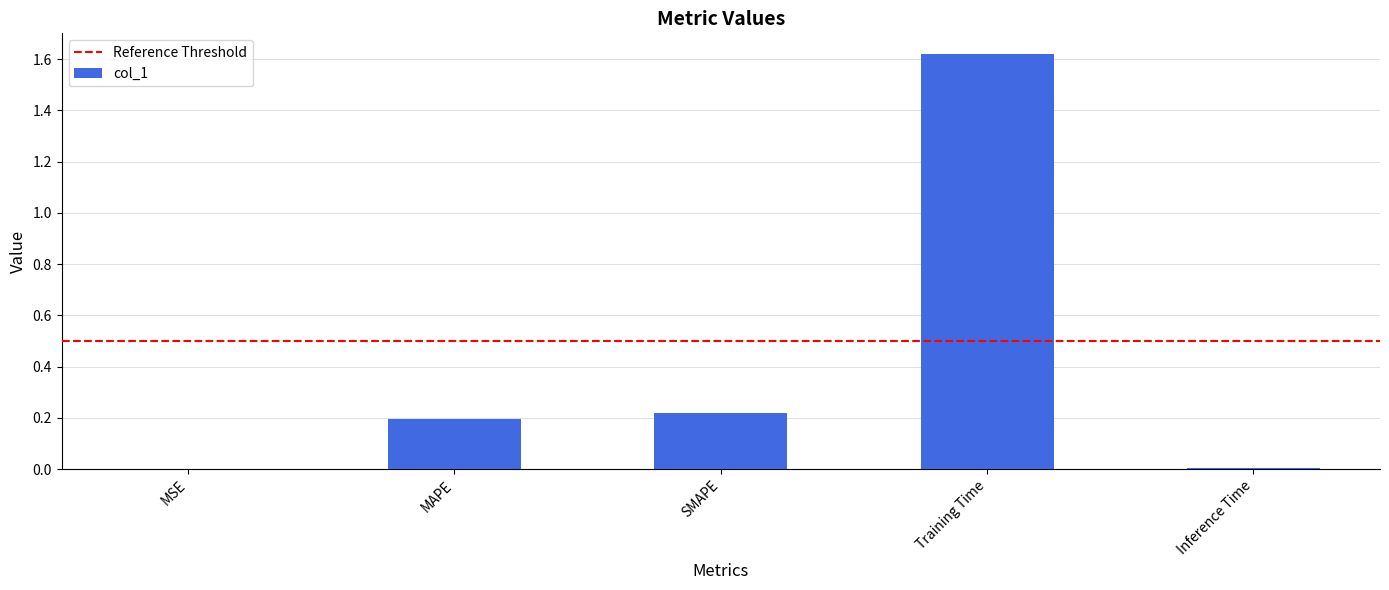

Does the chart contain stacked bars?

No